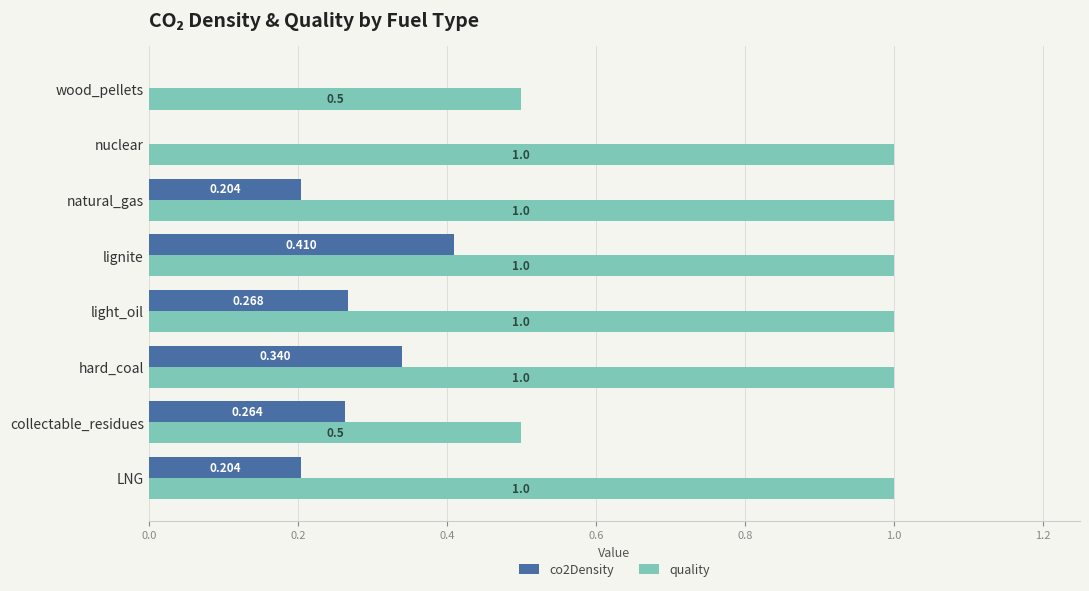

Which series has the largest total across all categories?

quality